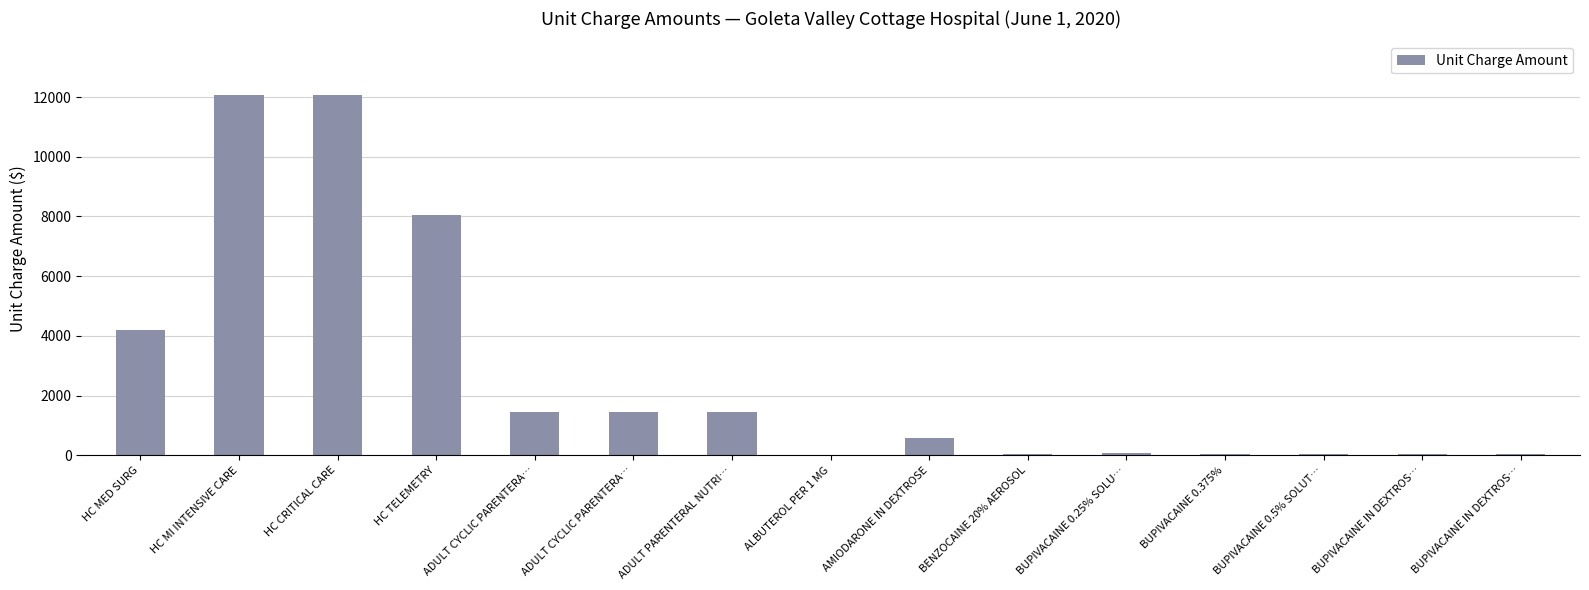

Count the number of categories in the chart.

15